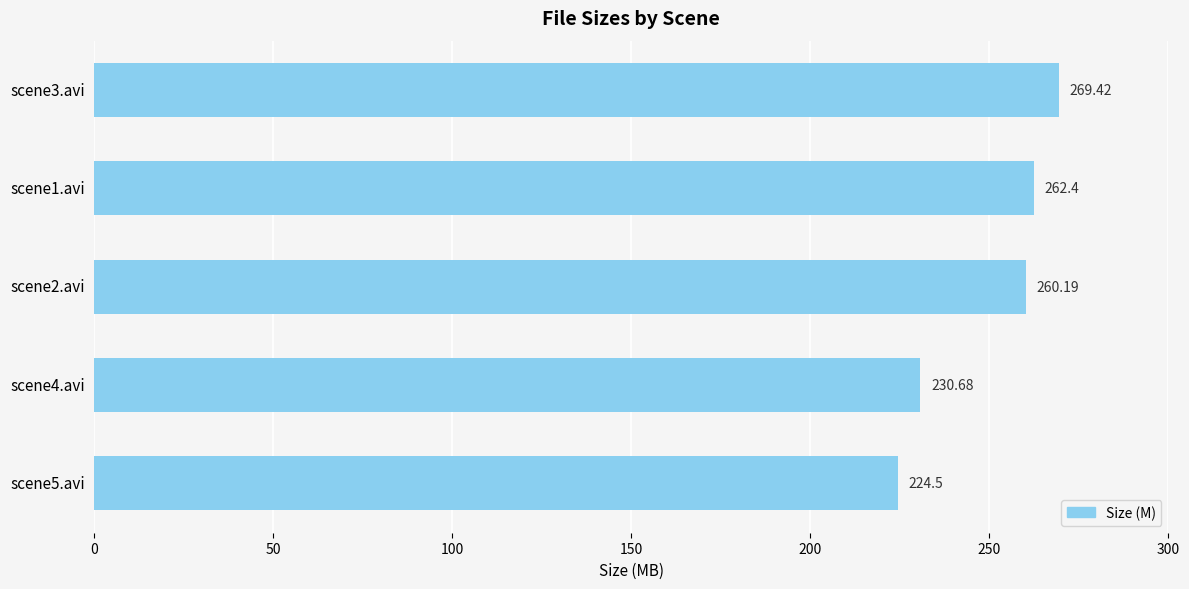

How many categories are shown in the chart?

5